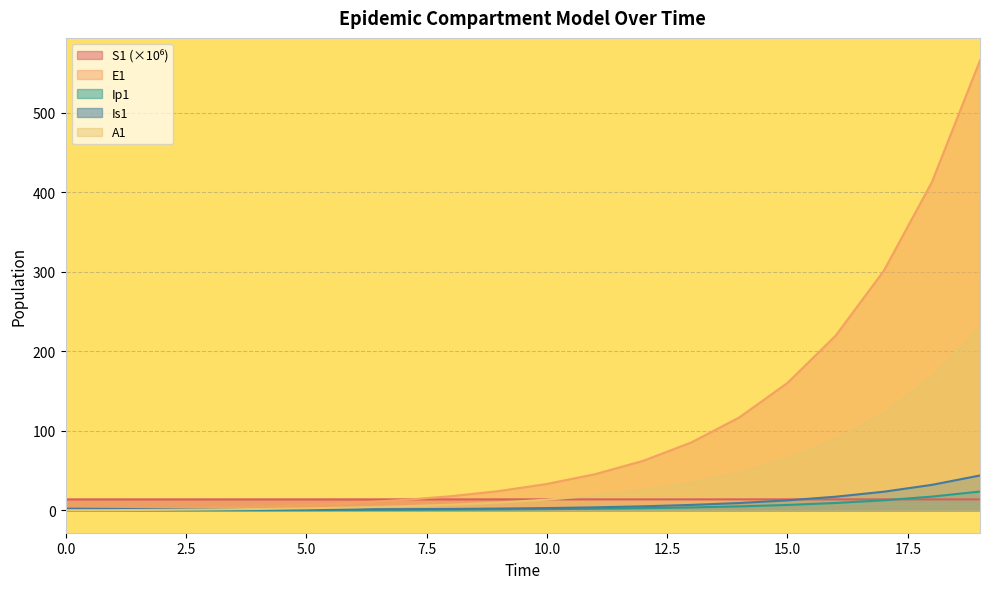

Rank the series by their maximum value, from highest to lowest.

E1, A1, Is1, Ip1, S1